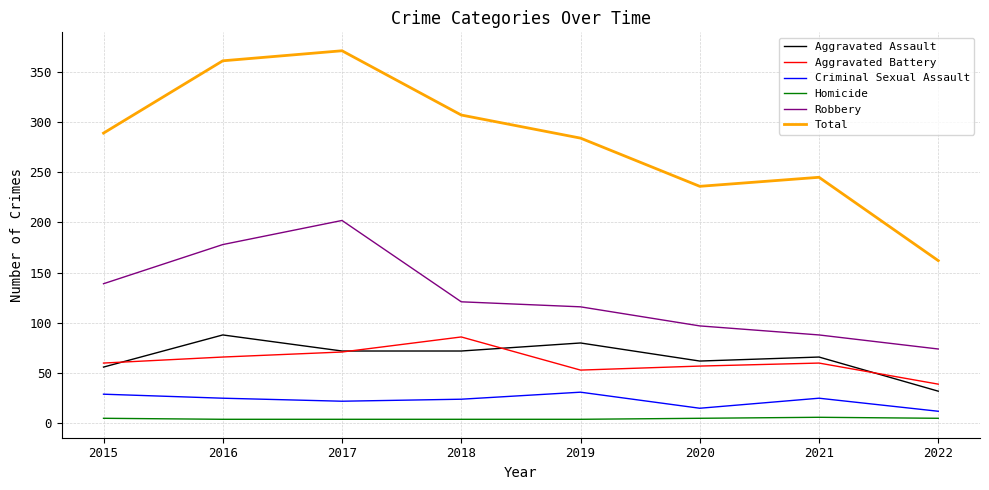

How many interior local peaks does the Total series have?

2